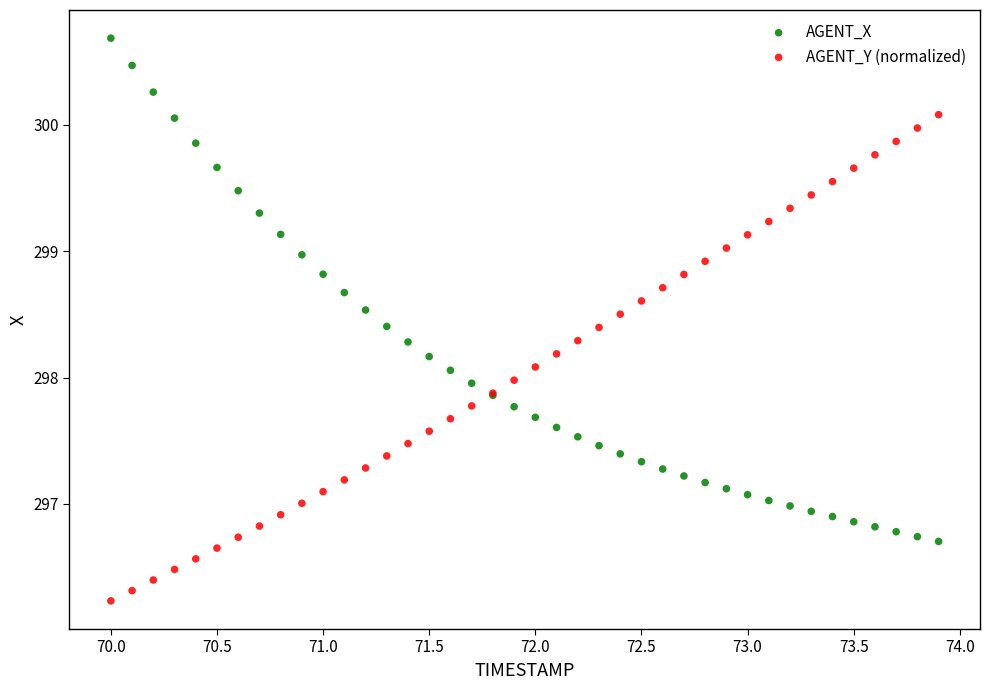

Which series contains the lowest Y value?

AGENT_Y (normalized)